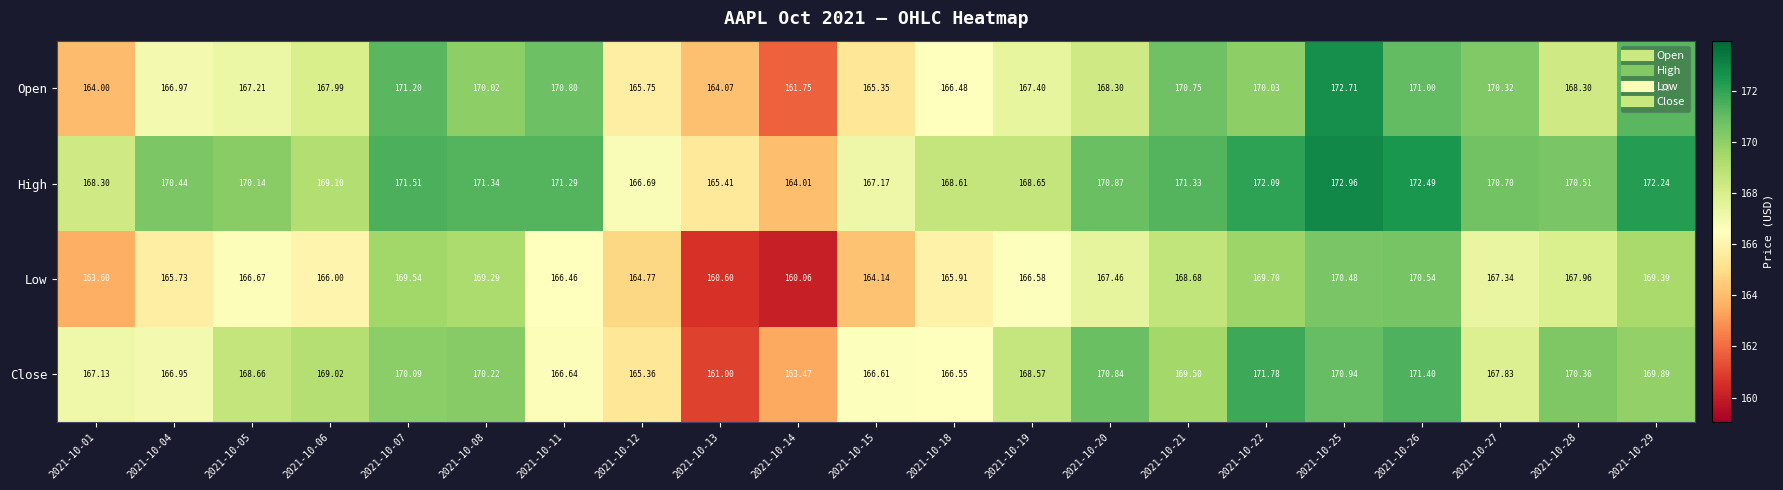

How many data points in High are above 170?

13